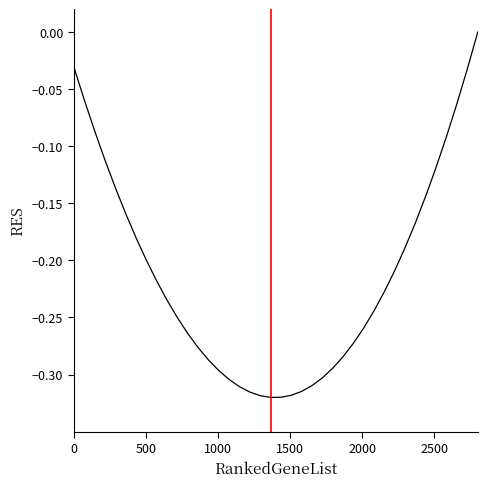

How many series are shown in this chart?

1